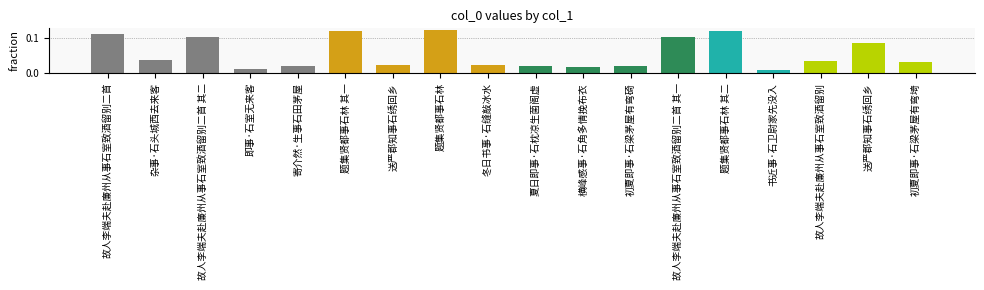

What is the label of the 4th bar from the left?

即事·石室无来客